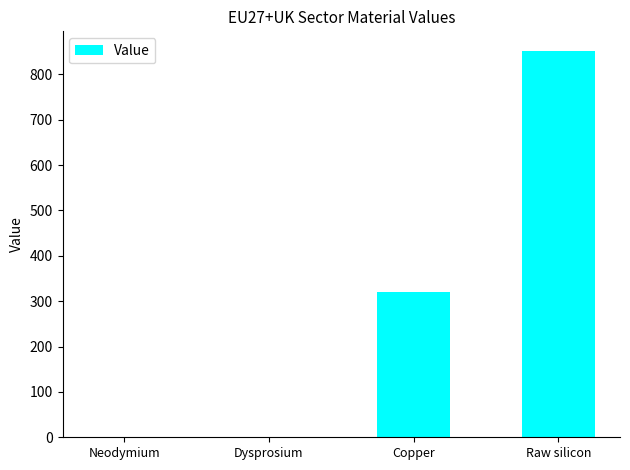

What is the change in value from Copper to Raw silicon?

+532.0